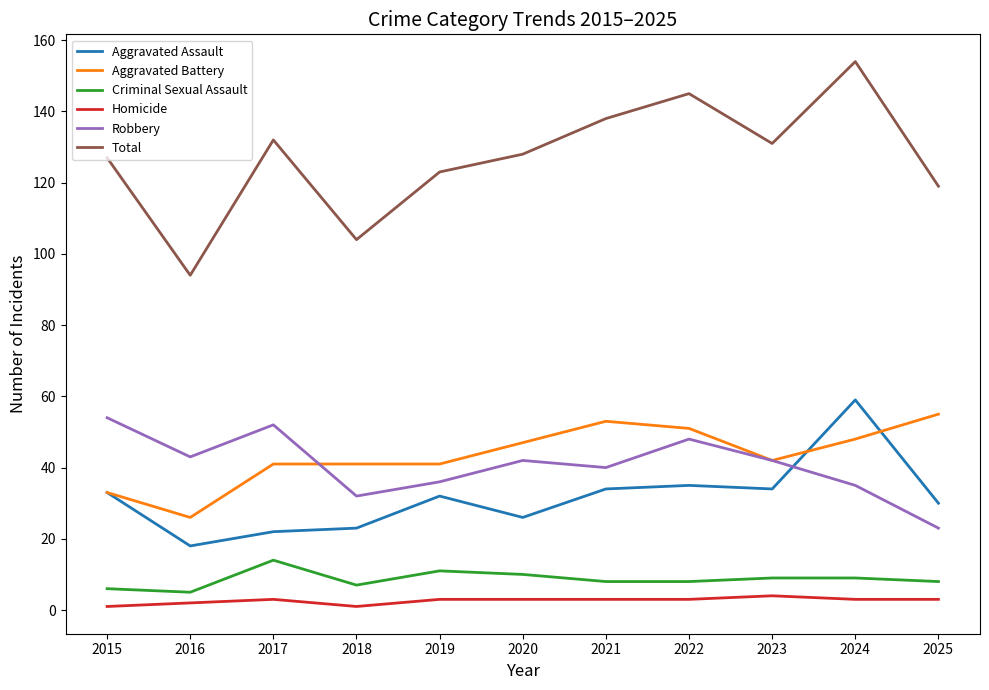

Which series changed the most between 2020 and 2021?

Total